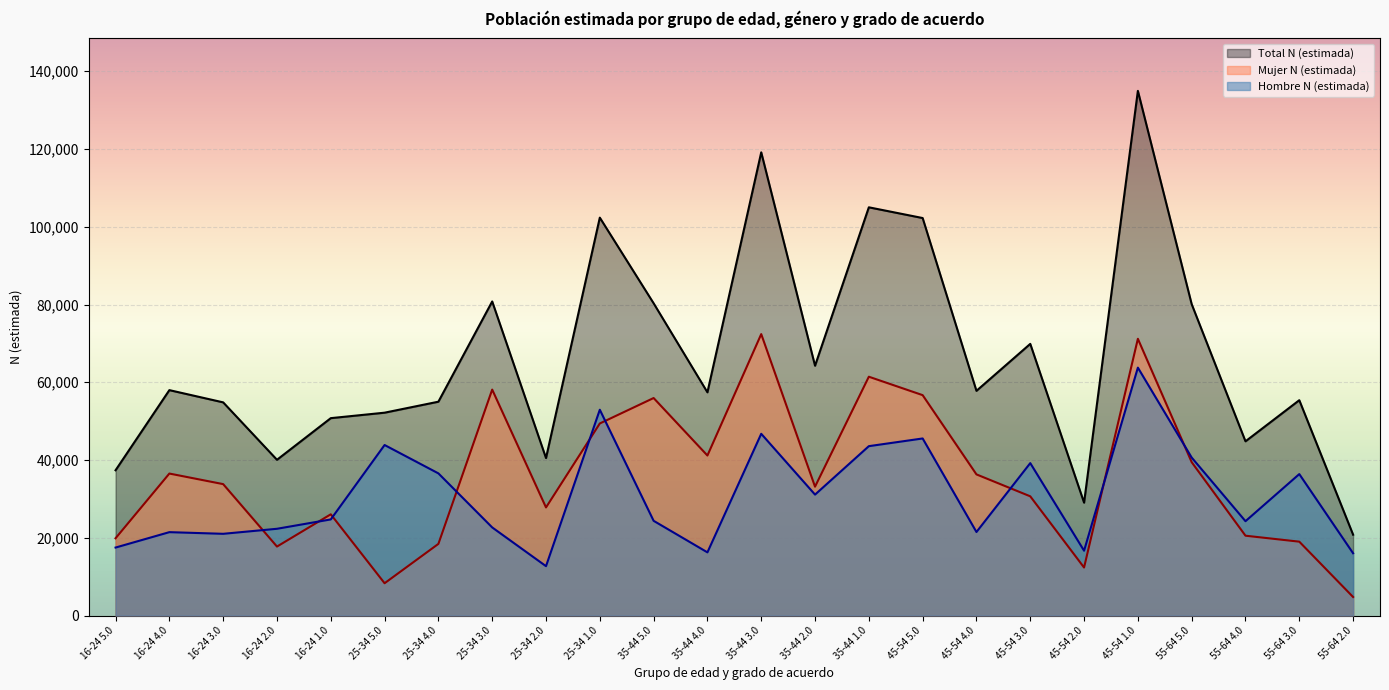

Which series changed the most between 35-44 2.0 and 35-44 1.0?

Total N (estimada)